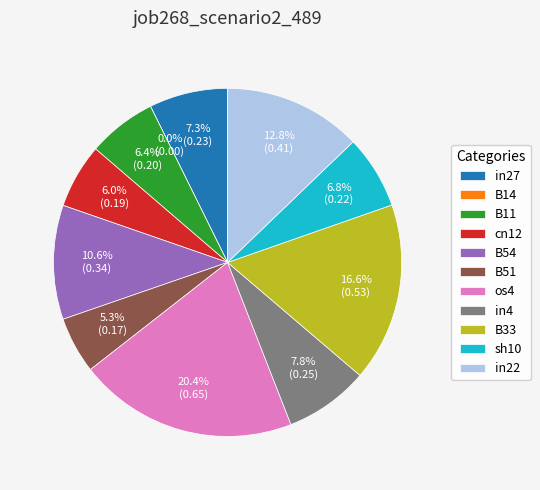

Which category has the smallest portion of the pie?

B14